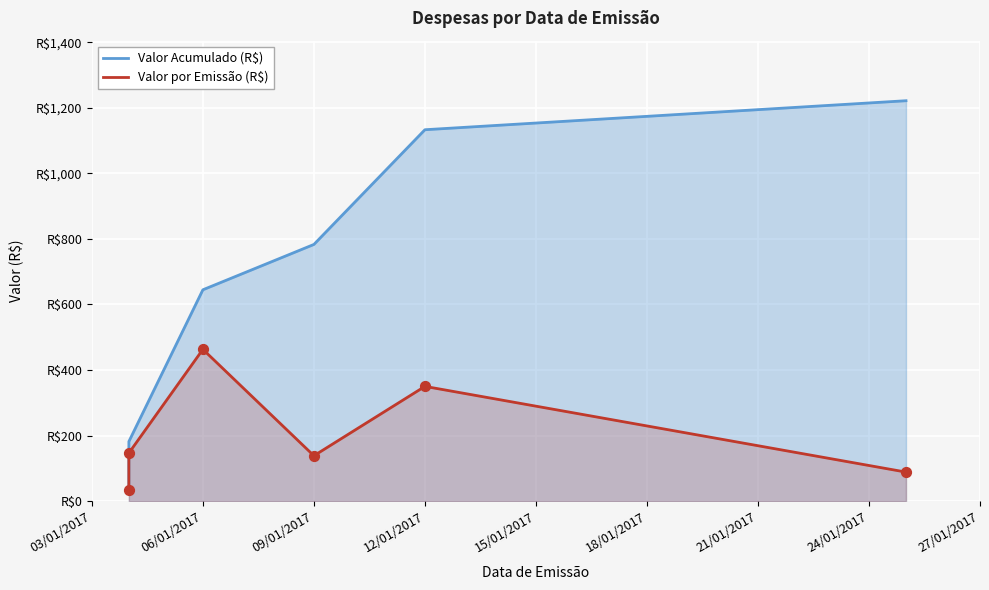

Which series has the largest Y range (max minus min)?

Valor Acumulado (R$)